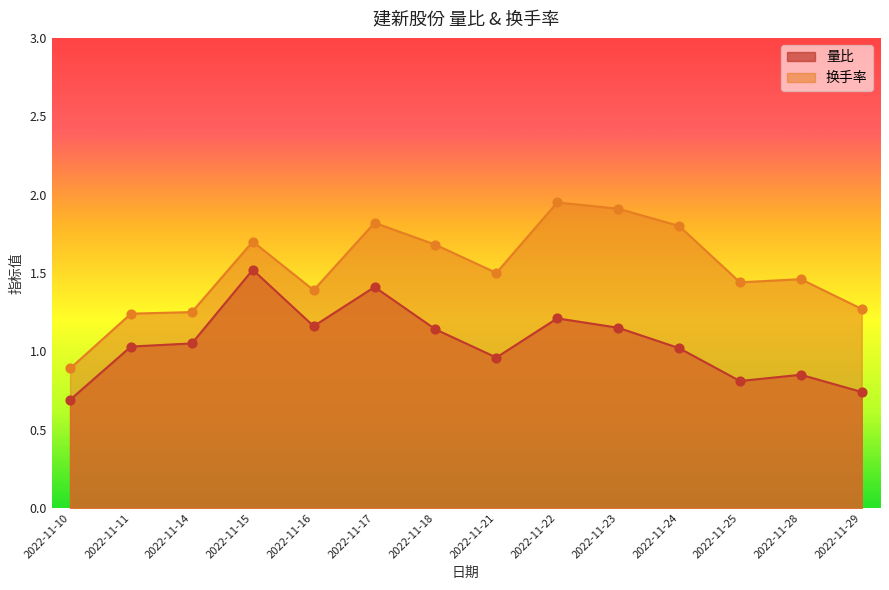

At how many categories does at least one series exceed 1?

13